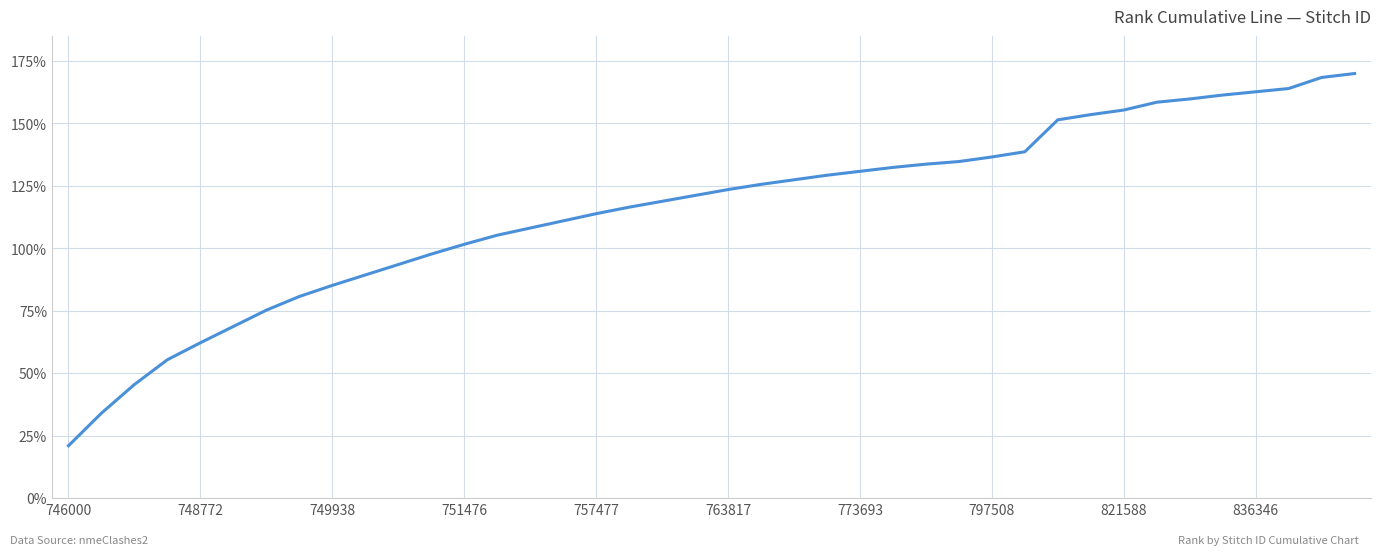

What is the smallest value displayed?

20.9